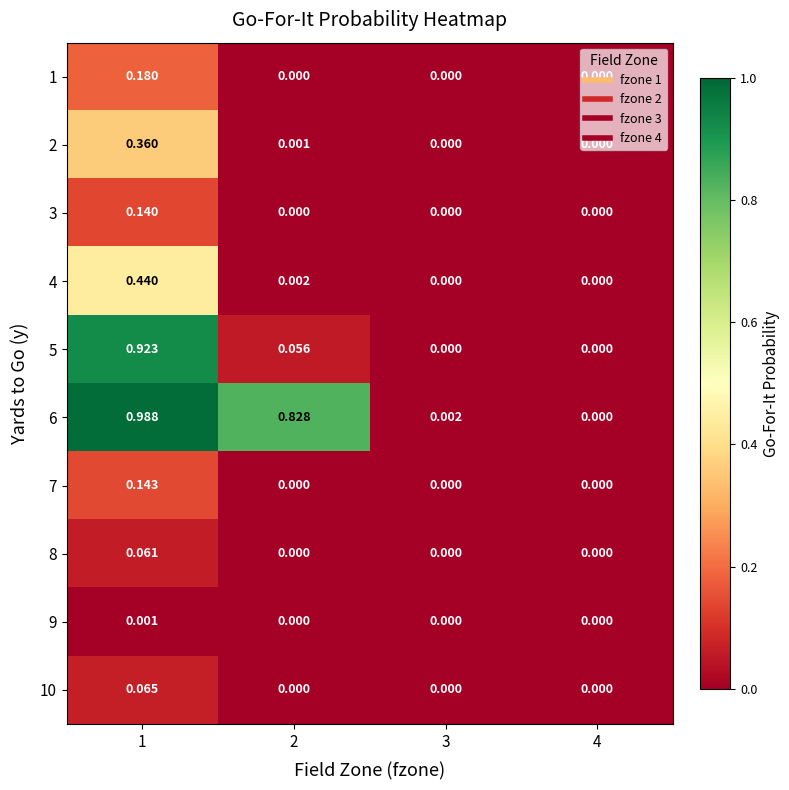

Rank the series by their maximum value, from highest to lowest.

6, 5, 4, 2, 1, 7, 3, 10, 8, 9